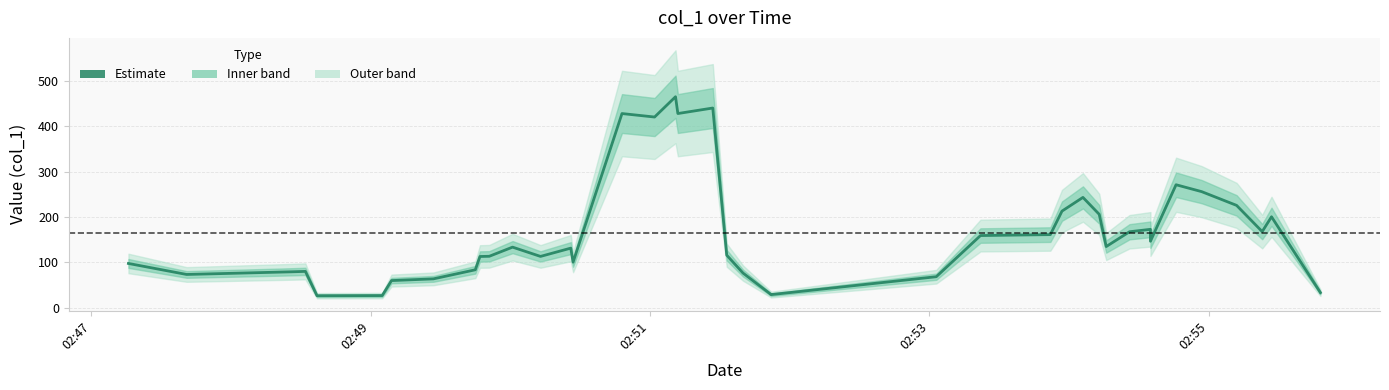

How many categories are shown in the chart?

40